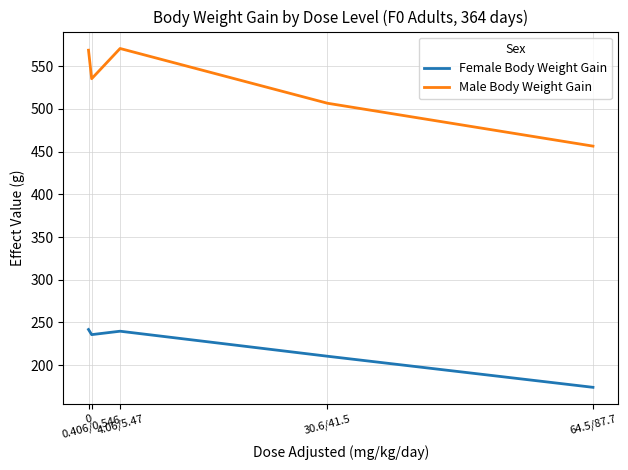

Reading left to right, list all the values displayed in this chart.

Female Body Weight Gain: 0=241.7	0.406/0.546=235.7	4.06/5.47=239.7	30.6/41.5=210.4	64.5/87.7=174.0
Male Body Weight Gain: 0=568.7	0.406/0.546=535.3	4.06/5.47=570.7	30.6/41.5=506.6	64.5/87.7=456.4